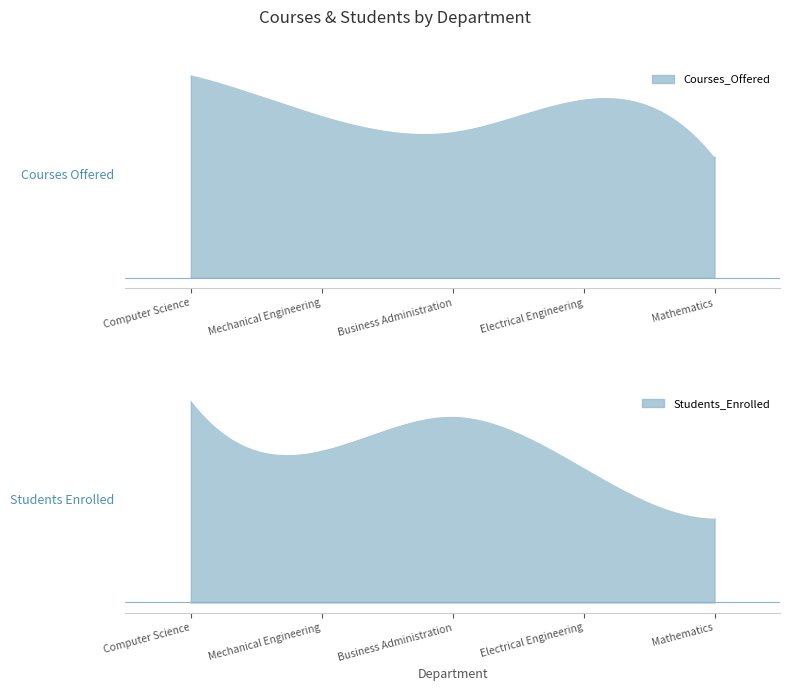

What is the difference between the second highest and minimum values in the Students_Enrolled series?

600